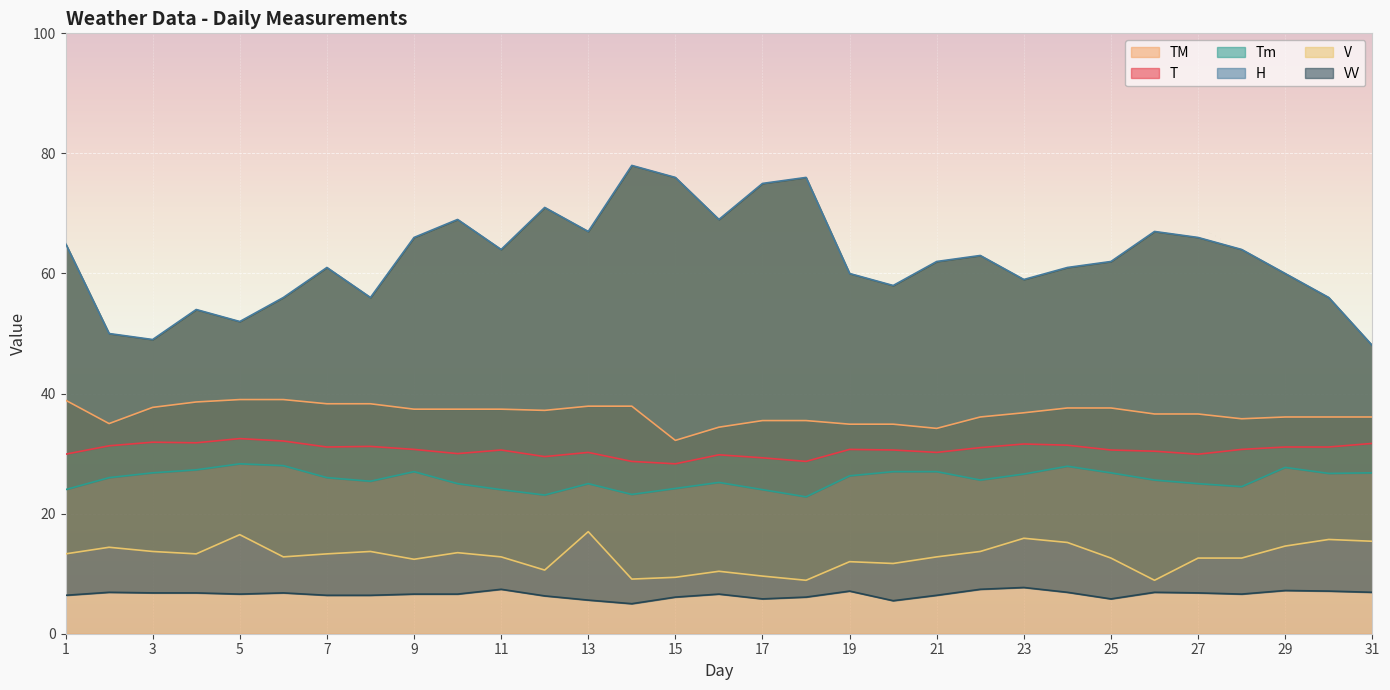

Which label corresponds to the largest value in the chart?

14